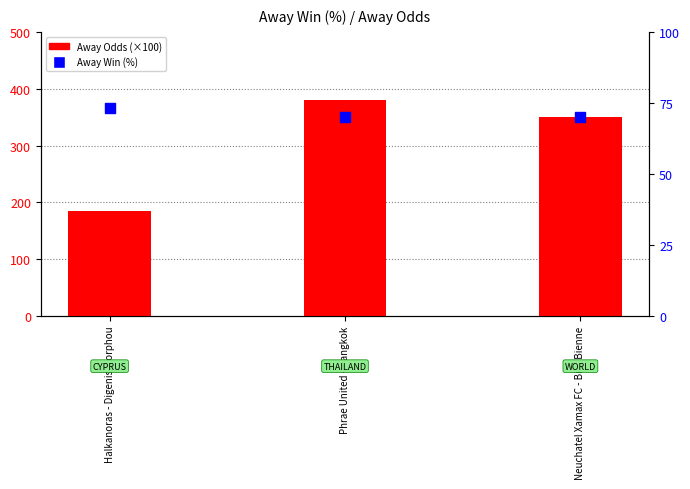

What is the total value across all series at Halkanoras - Digenis Morphou?

258.3